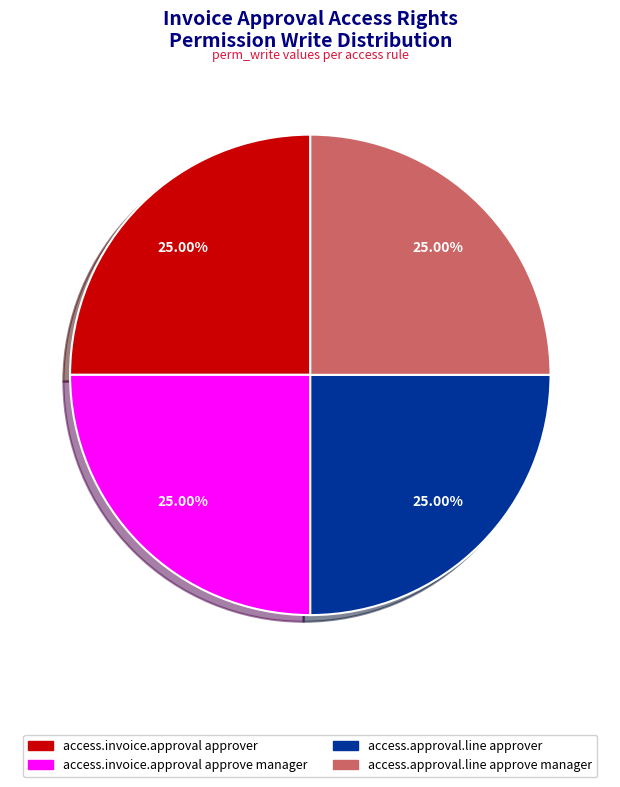

Does any single category account for the majority?

No